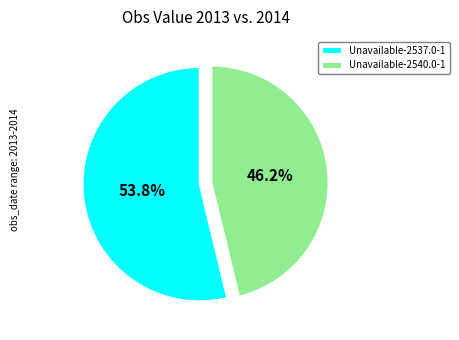

Does any single category account for the majority?

Yes